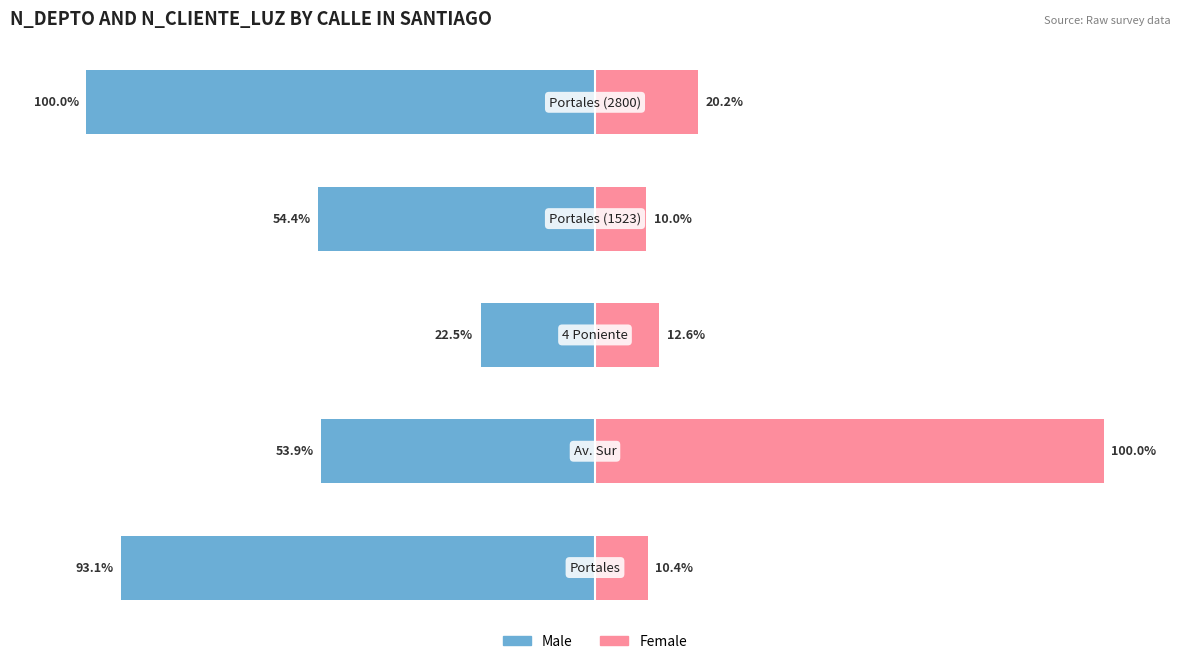

What is the total value across all series at 3?

-44.4